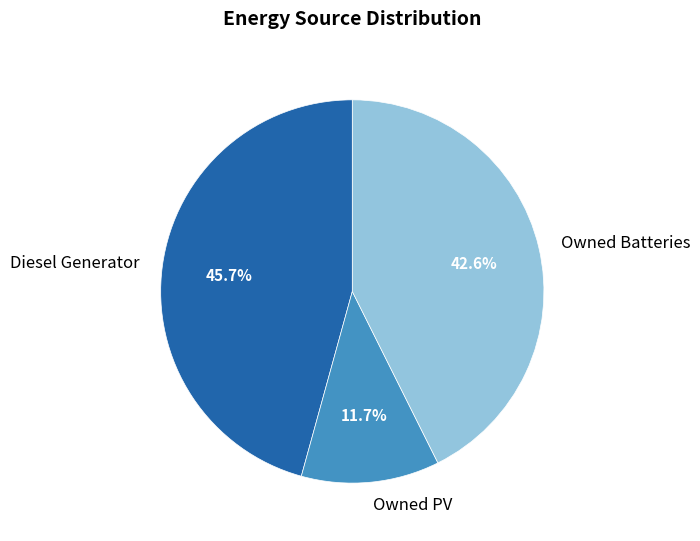

To the nearest percent, what is the average slice percentage?

33%